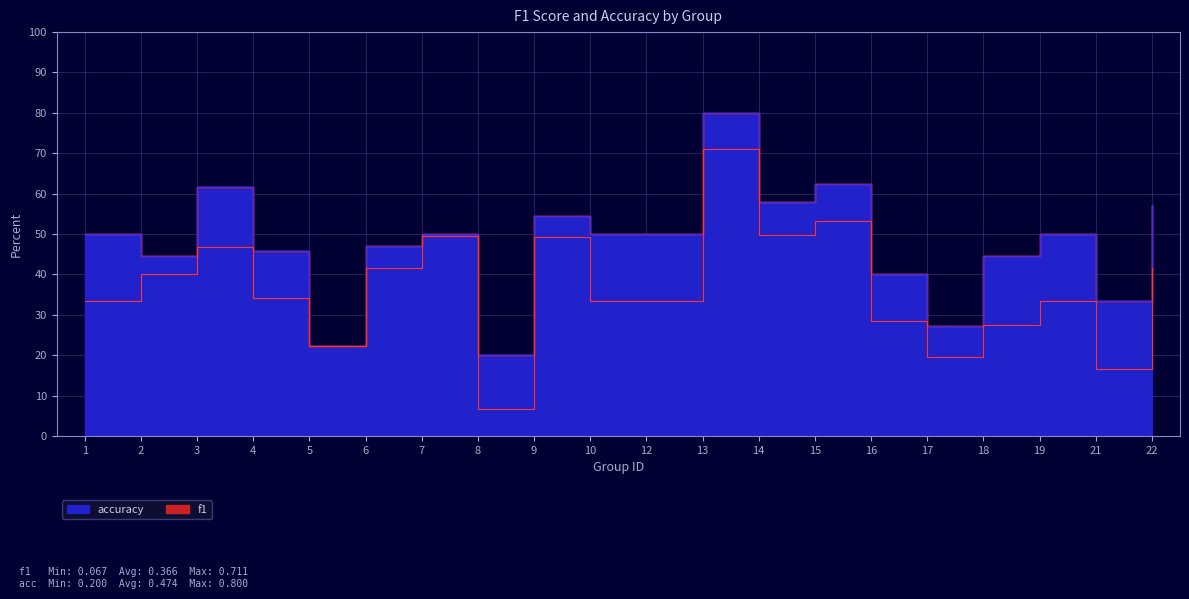

The value of accuracy at 17 is 0.3. True or false?

True